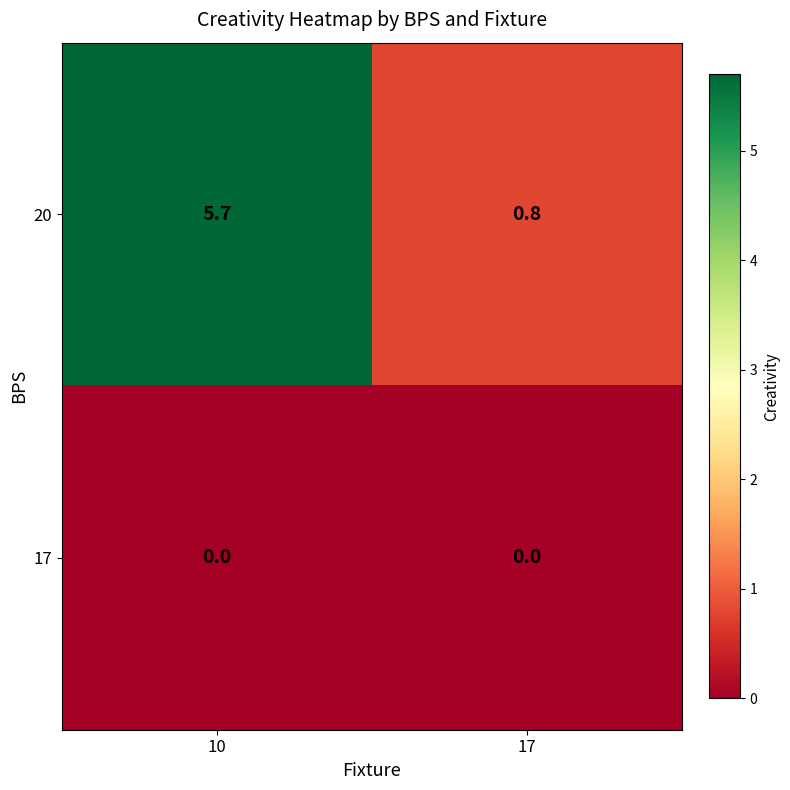

At which category is the sum across all series the highest?

10